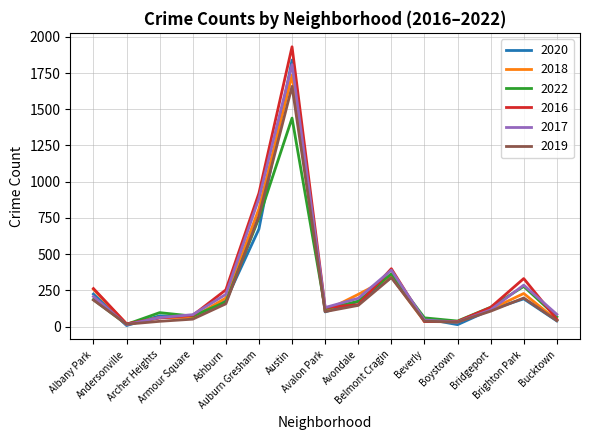

What is the maximum value shown in the chart?

1931